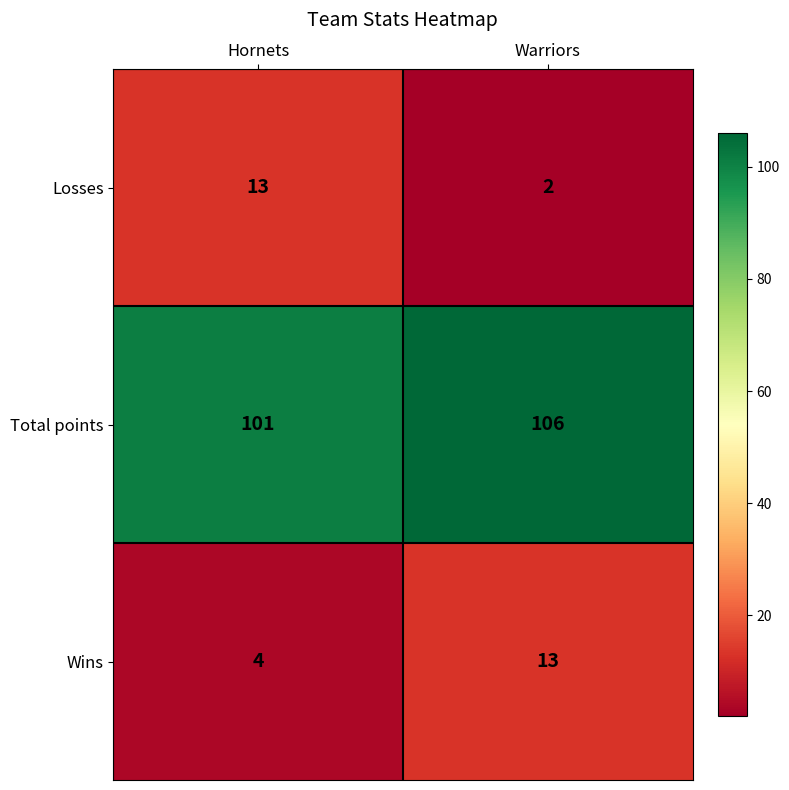

How many categories are shown in the chart?

2